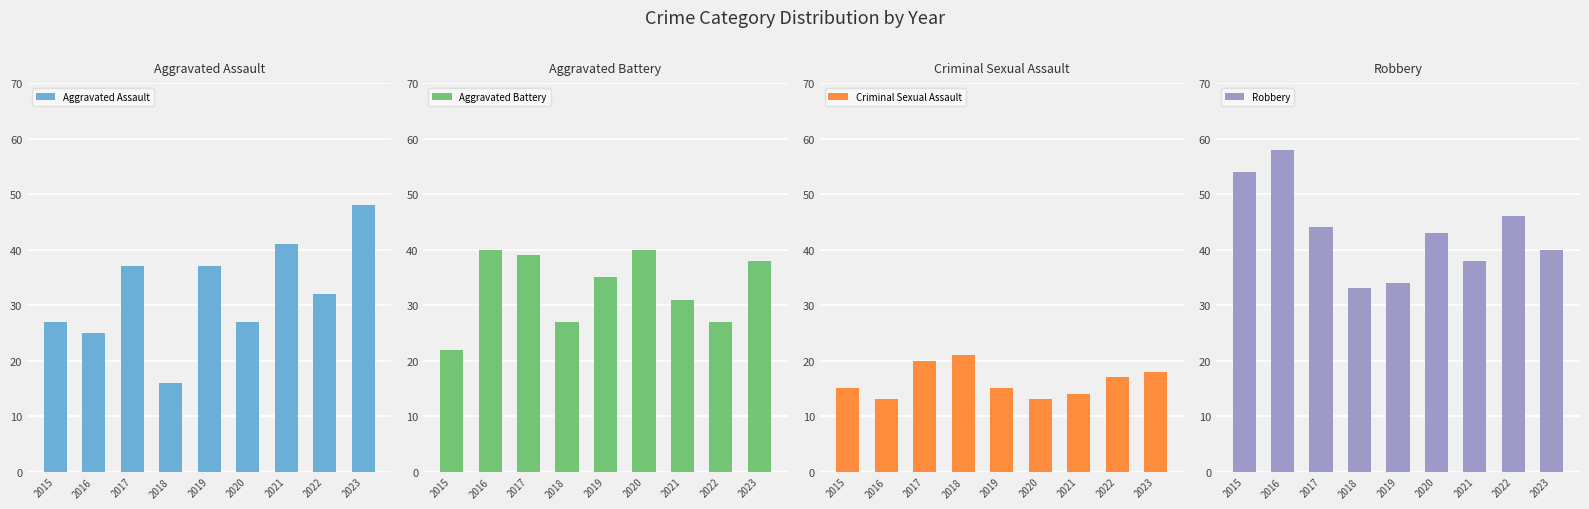

What is the smallest value displayed?

13